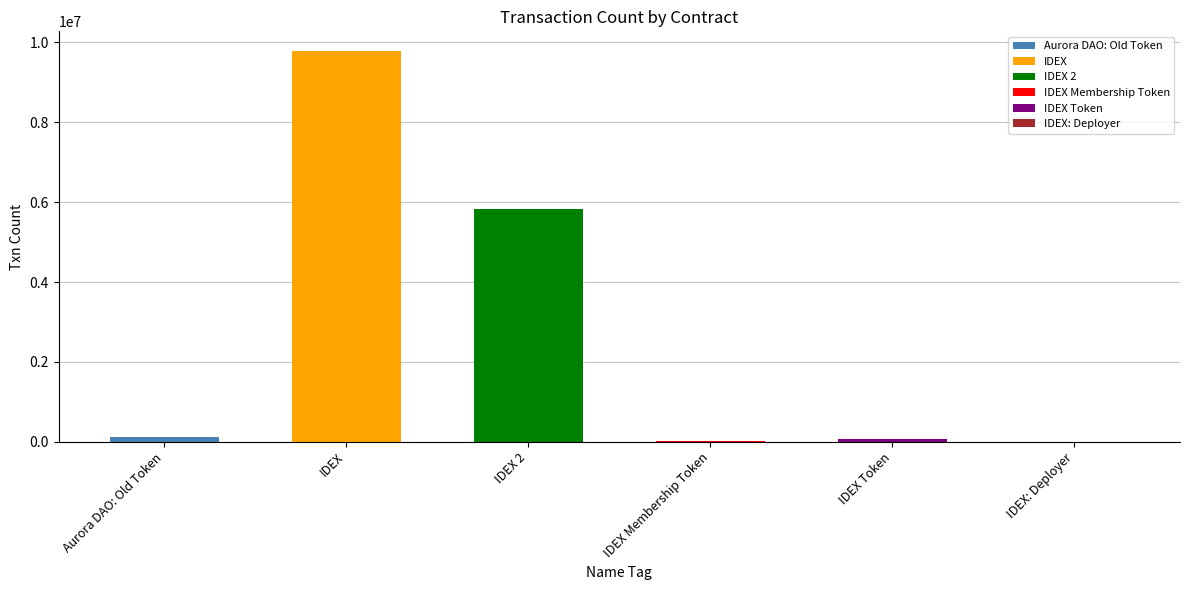

What is the value of the 6th bar from the left?

784